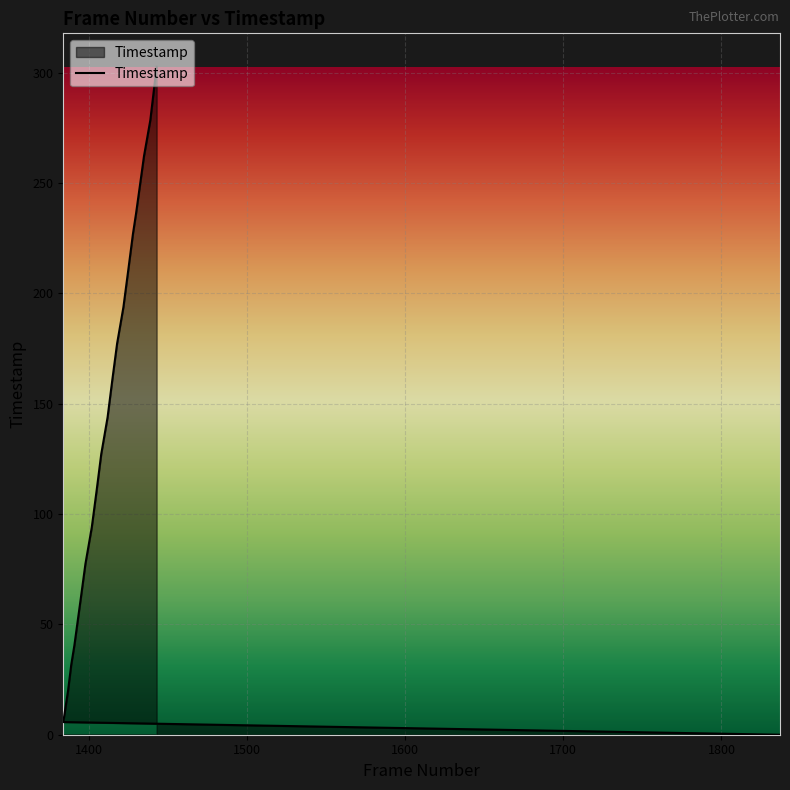

Count the number of data series in this chart.

1